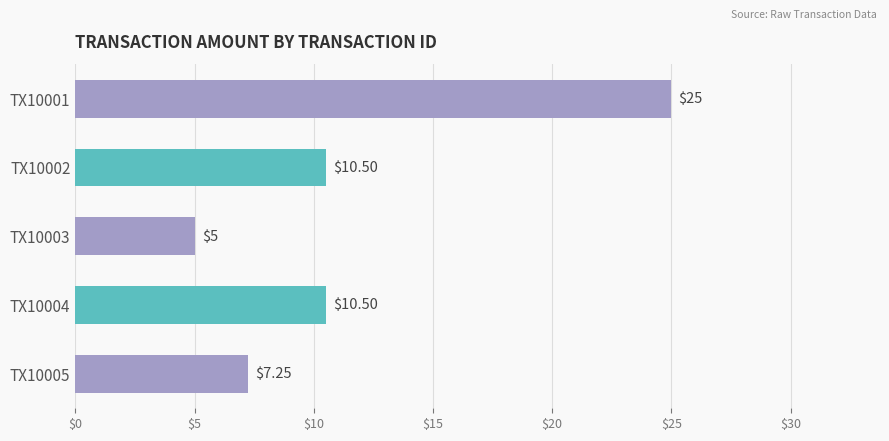

What is the ratio of the value at TX10003 to the value at TX10002?

0.5